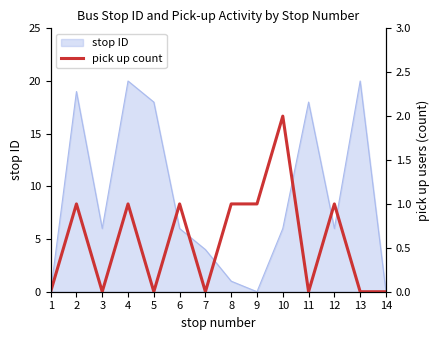

Rank the categories by value from highest to lowest.

10, 2, 4, 6, 8, 9, 12, 1, 3, 5, 7, 11, 13, 14